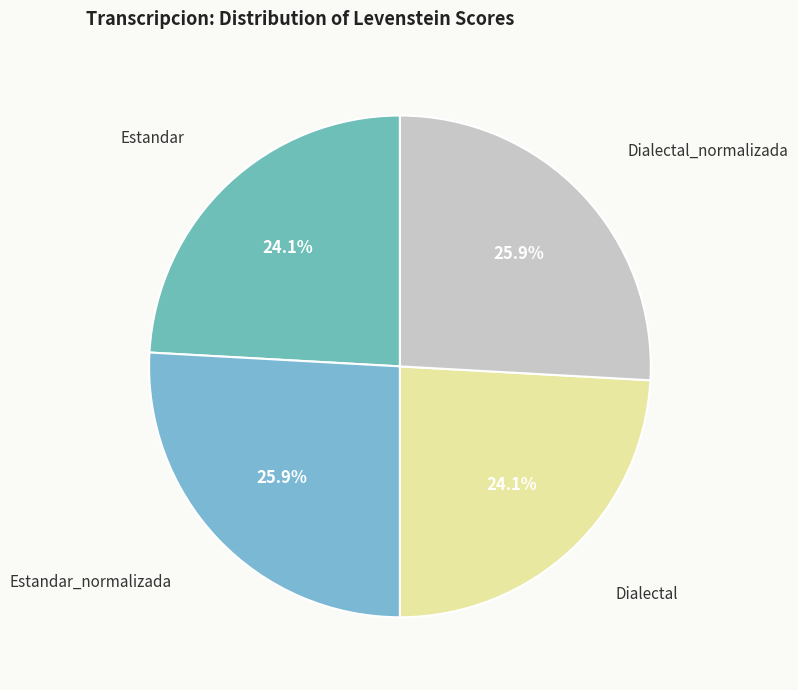

To the nearest percent, what is the difference between the largest and smallest slice percentages?

2%